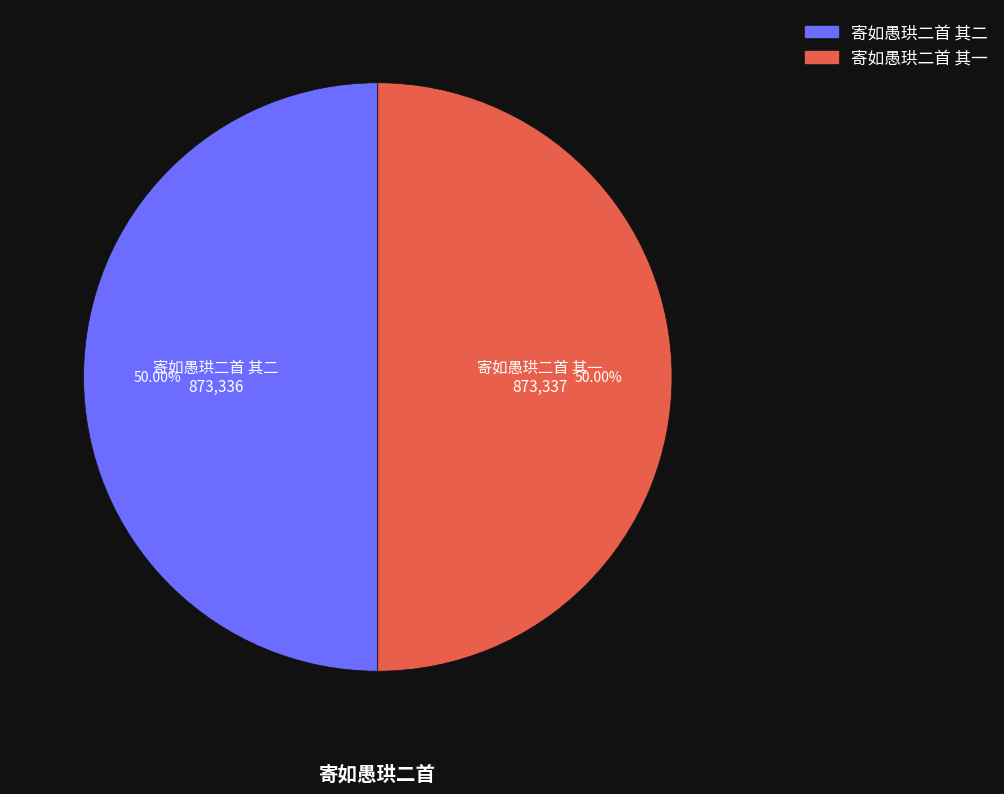

How many slices are in this pie chart?

2